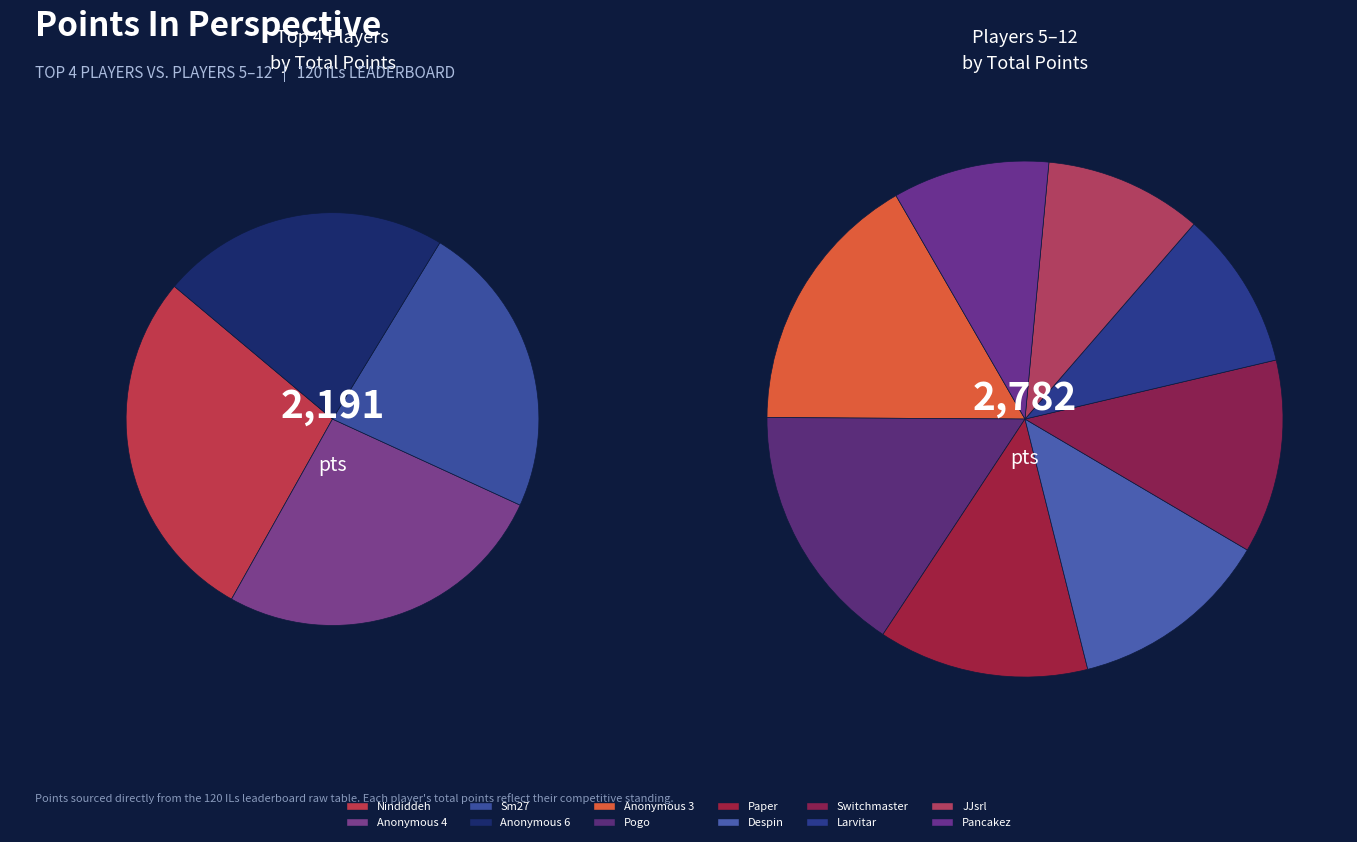

How many segments does this pie chart have?

12